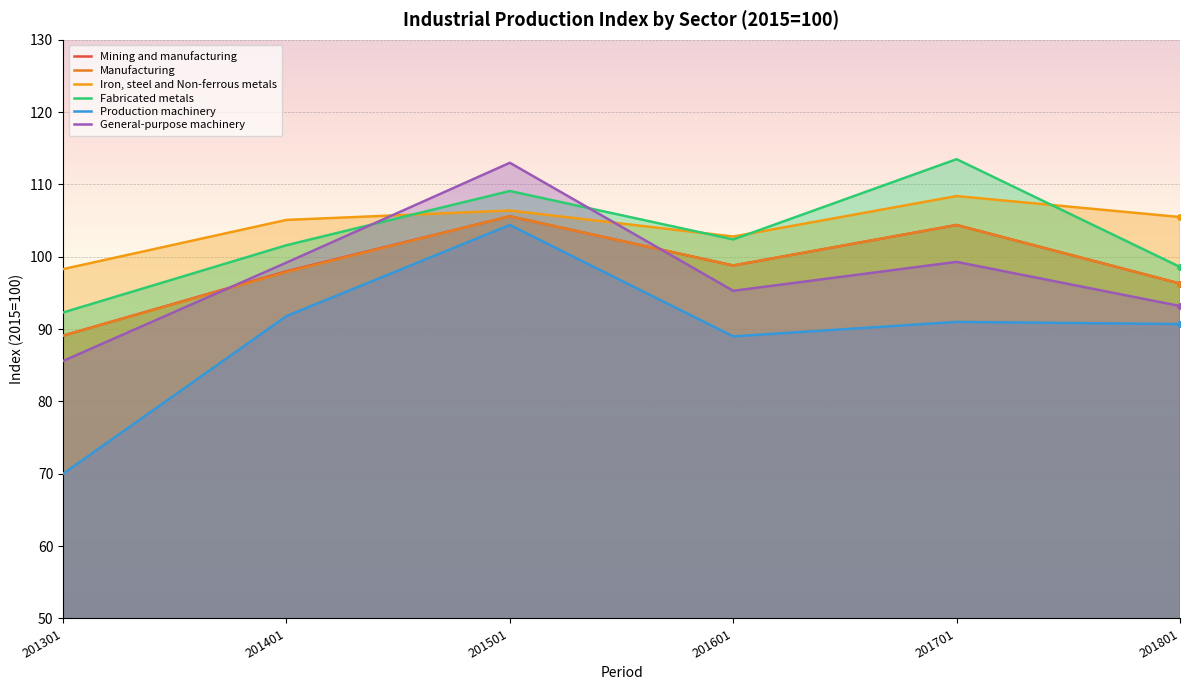

What are all the series names shown in the legend?

Mining and manufacturing, Manufacturing, Iron, steel and Non-ferrous metals, Fabricated metals, Production machinery, General-purpose machinery